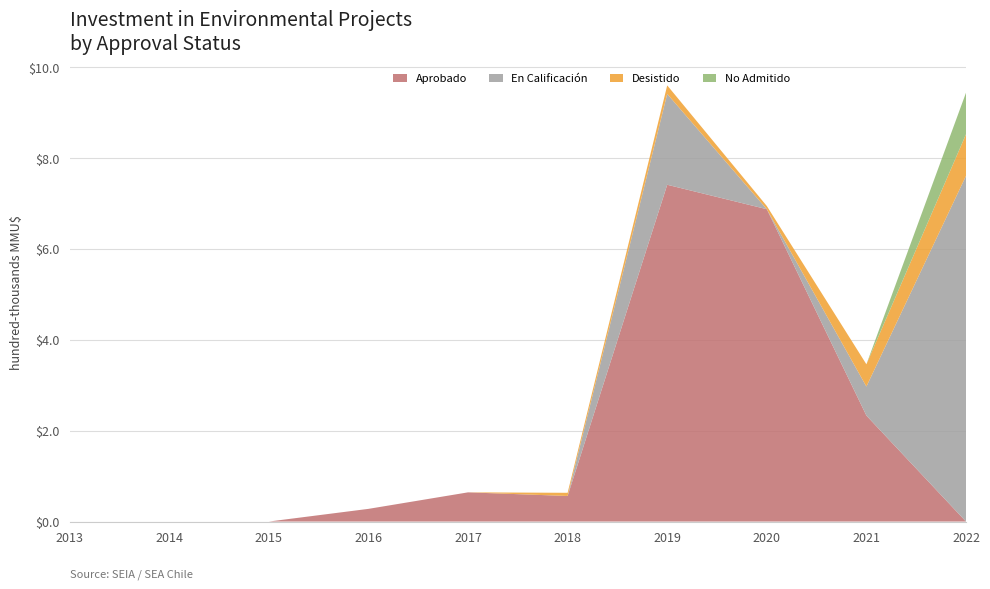

Reading left to right, what are all the values shown in this chart?

Aprobado: 2013=0	2014=0	2015=0	2016=27900	2017=64255	2018=56285	2019=741332	2020=687558	2021=233251	2022=0
En Calificación: 2013=0	2014=0	2015=0	2016=0	2017=0	2018=0	2019=200000	2020=0	2021=63925	2022=760959
Desistido: 2013=0	2014=0	2015=0	2016=0	2017=0	2018=7000	2019=18760	2020=7000	2021=49000	2022=91500
No Admitido: 2013=0	2014=0	2015=0	2016=0	2017=0	2018=0	2019=0	2020=0	2021=0	2022=91500